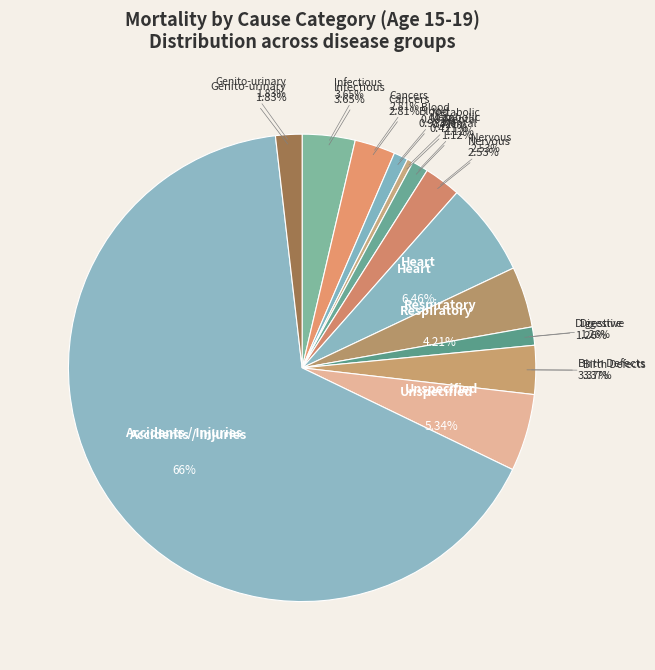

Combined, what portion of the pie is Accidents / Injuries and Heart?

72.5%